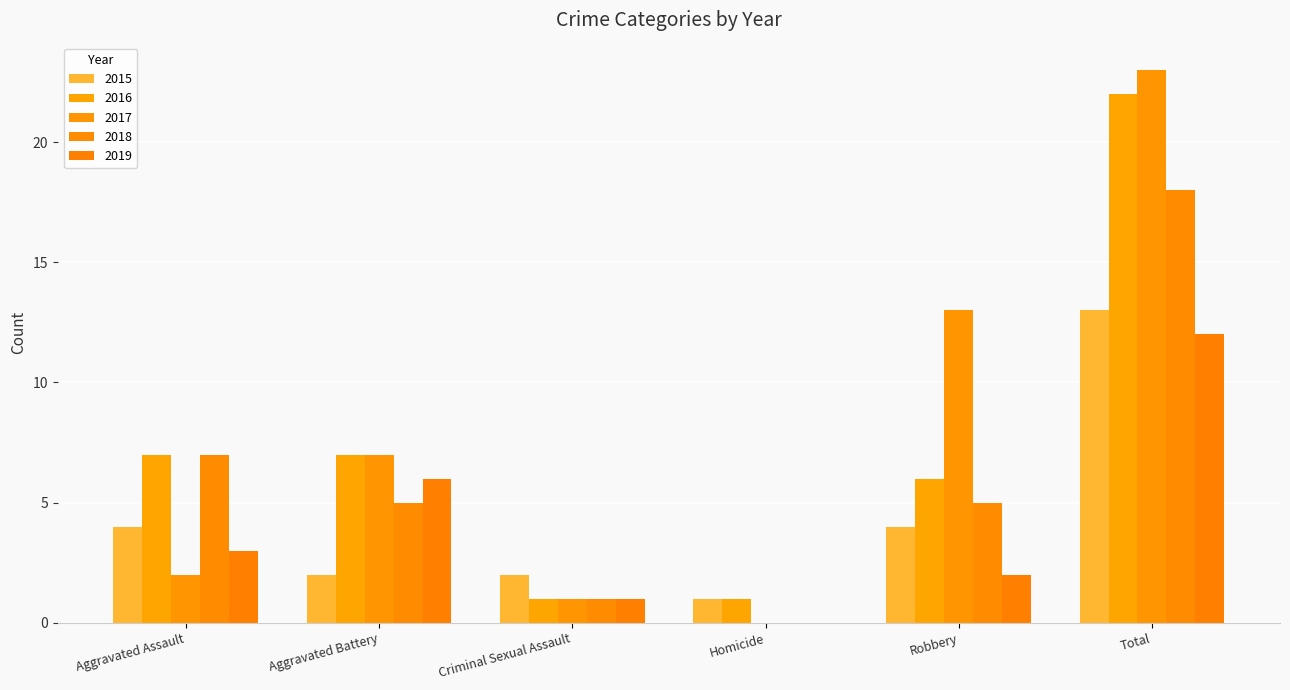

The 2019 series shows 0 at Homicide. True or false?

True